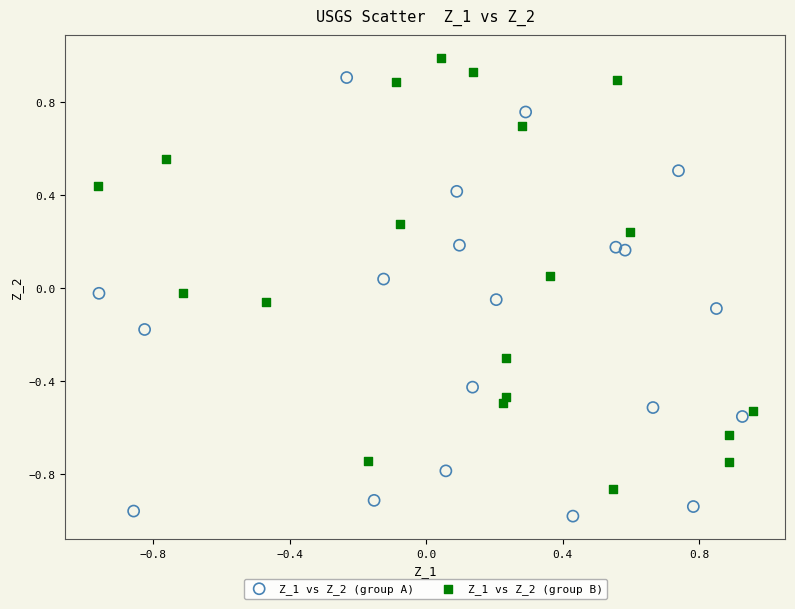

Which series reaches the minimum Y coordinate?

Z_1 vs Z_2 (group A)